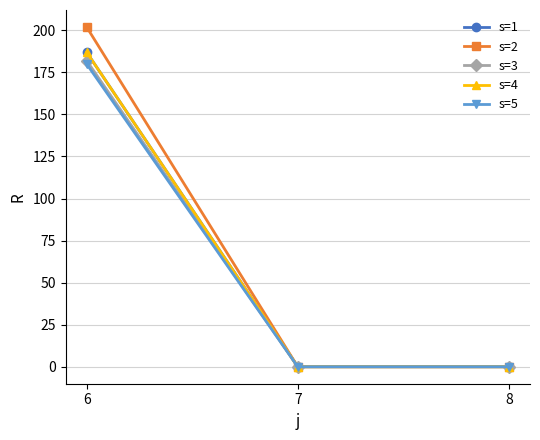

Does the chart have visible grid lines?

Yes